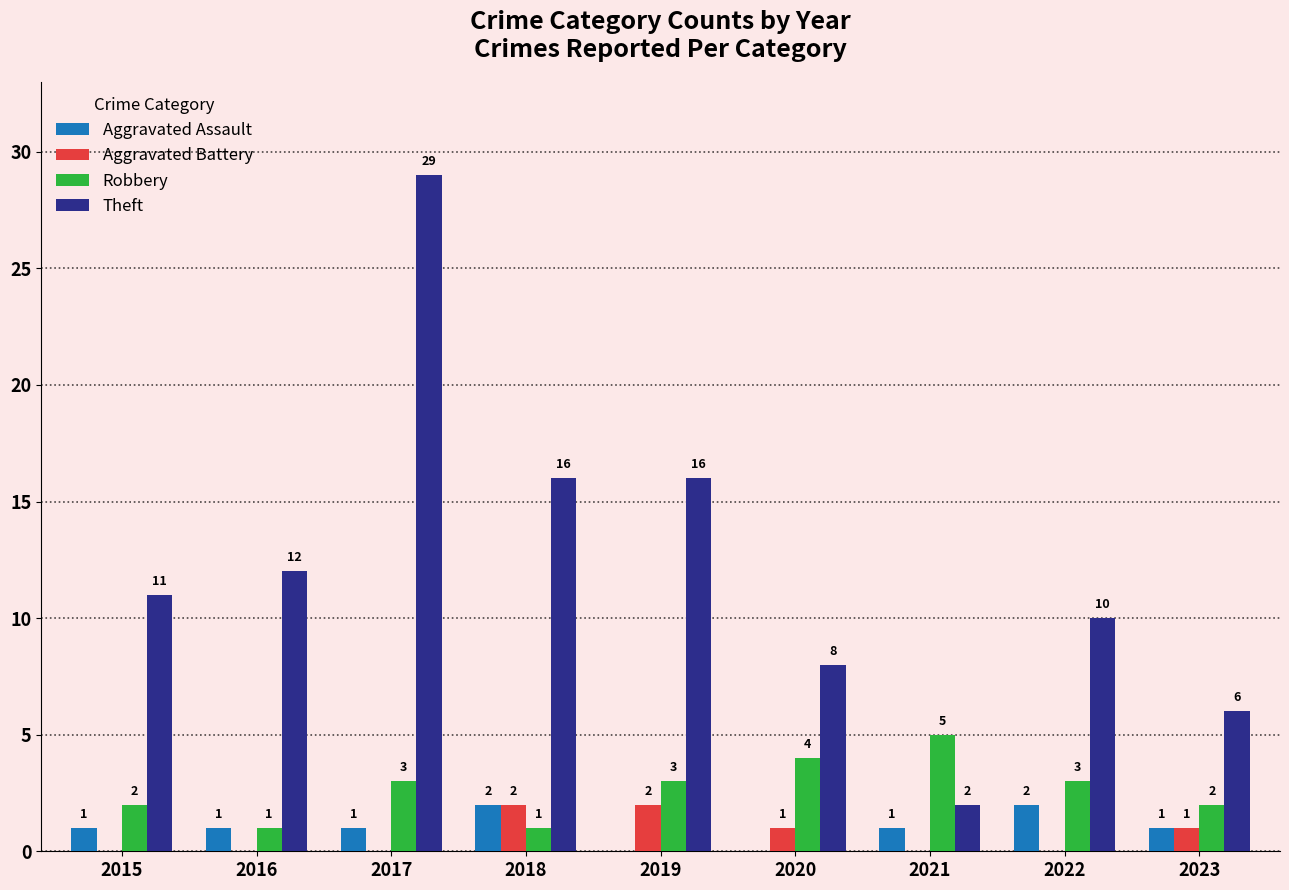

Reading right to left, what are all the values shown in this chart?

Aggravated Assault: 2023=1	2022=2	2021=1	2020=0	2019=0	2018=2	2017=1	2016=1	2015=1
Aggravated Battery: 2023=1	2022=0	2021=0	2020=1	2019=2	2018=2	2017=0	2016=0	2015=0
Robbery: 2023=2	2022=3	2021=5	2020=4	2019=3	2018=1	2017=3	2016=1	2015=2
Theft: 2023=6	2022=10	2021=2	2020=8	2019=16	2018=16	2017=29	2016=12	2015=11